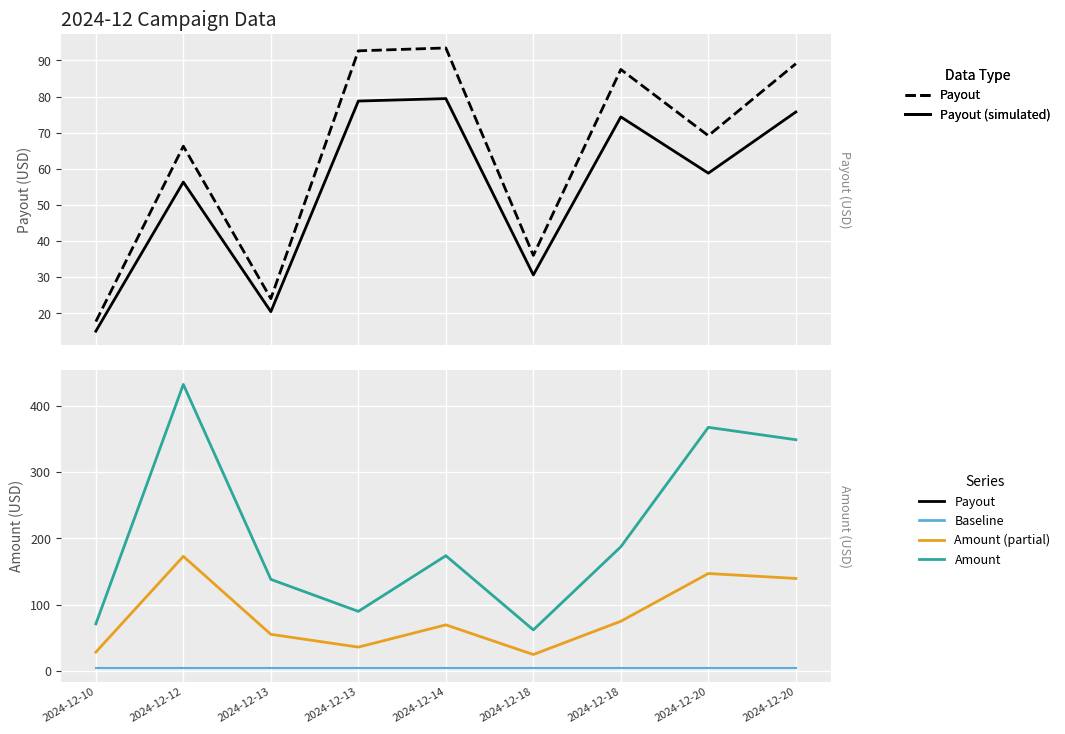

Between 2024-12-12 and 2024-12-18, which series saw the biggest shift?

Amount